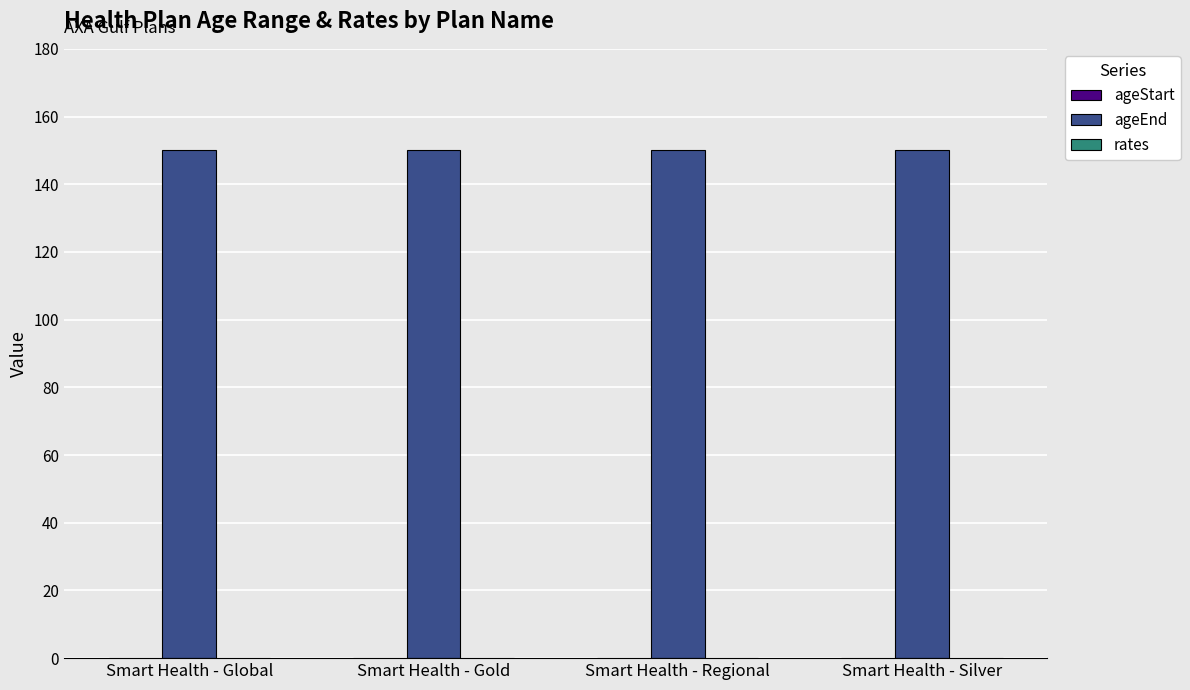

Reading left to right, extract all data points from this chart.

ageStart: 0	0	0	0
ageEnd: 150	150	150	150
rates: 0	0	0	0